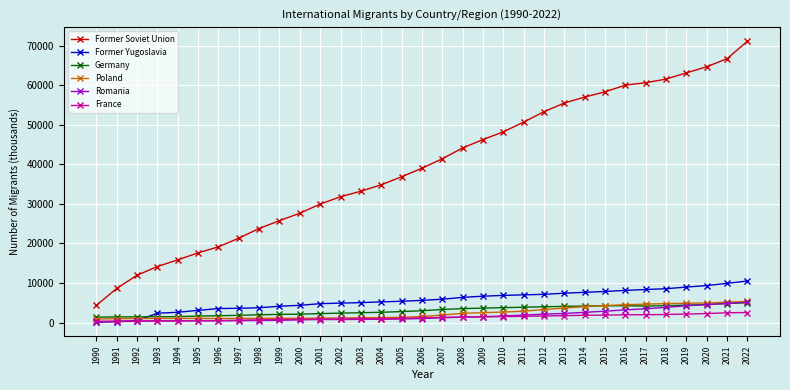

Is this an area chart (filled region under the line)?

No